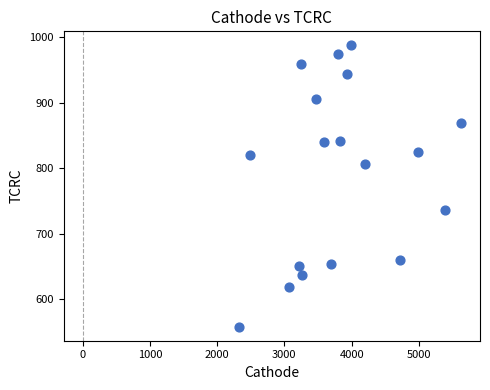

What is the range of X values (max minus min)?

3309.9